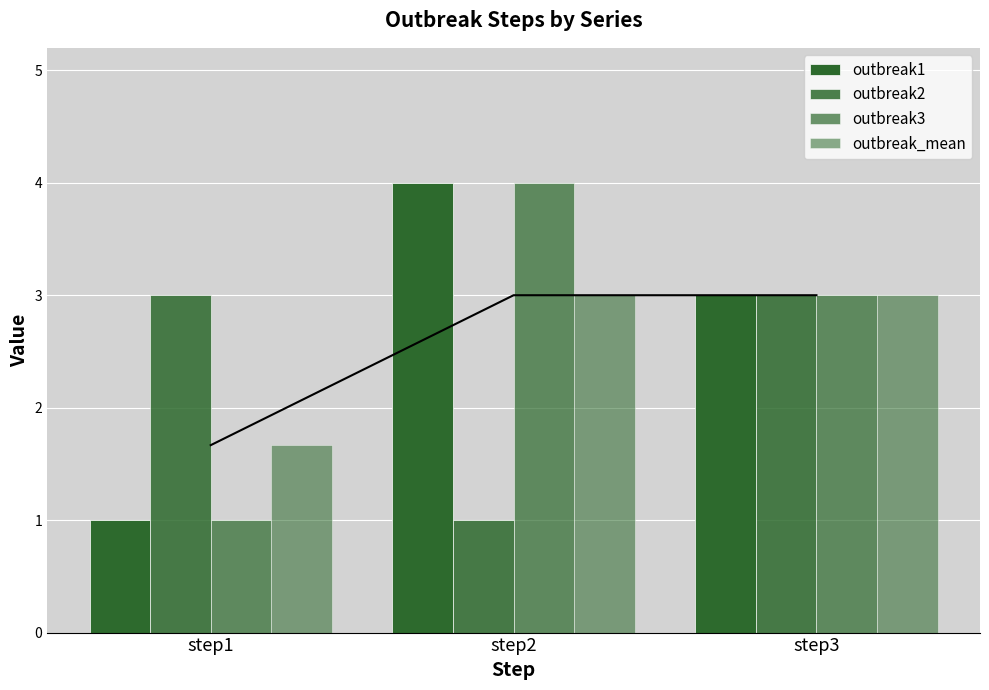

How many bars are there in each group?

4